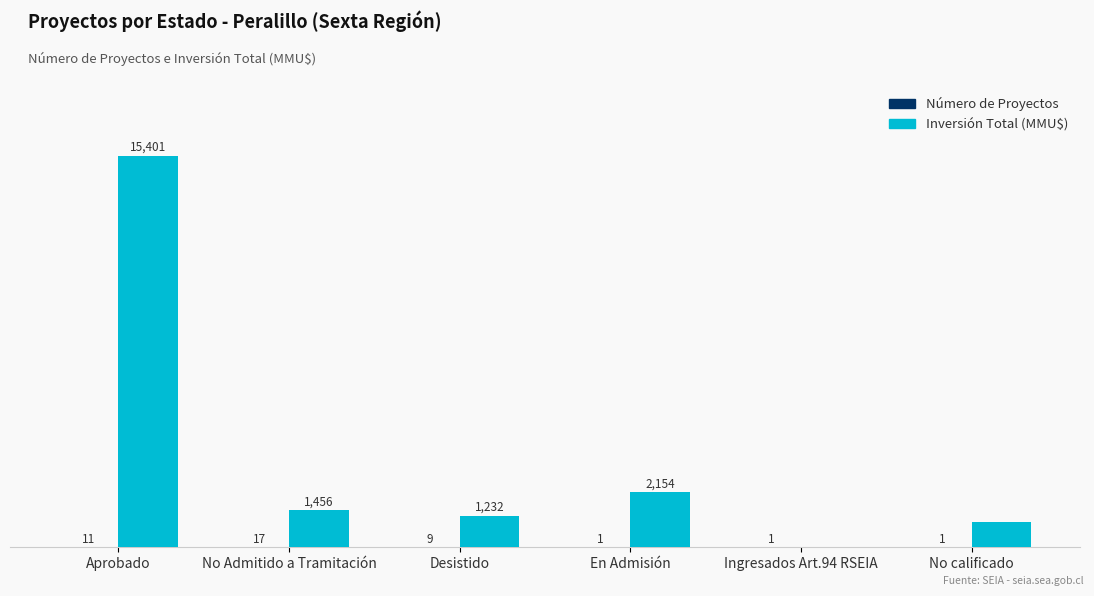

Which series has the largest range (max minus min)?

Inversión Total (MMU$)